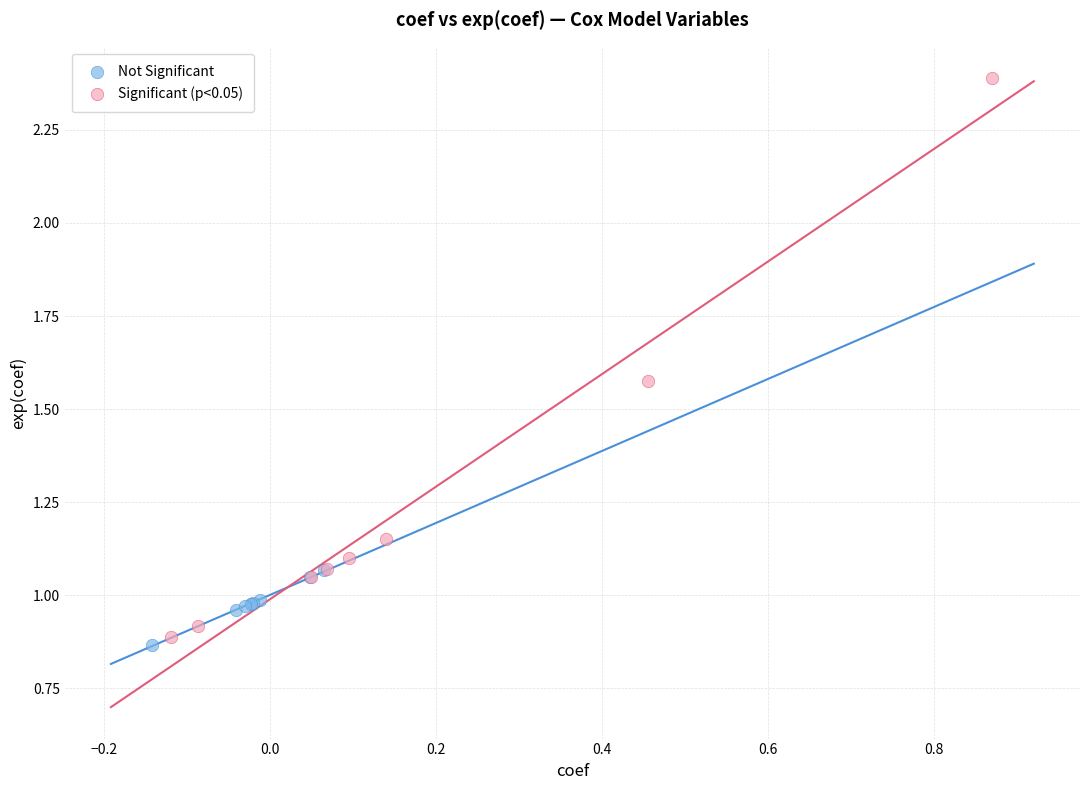

Which series has the largest Y range (max minus min)?

Significant (p<0.05)